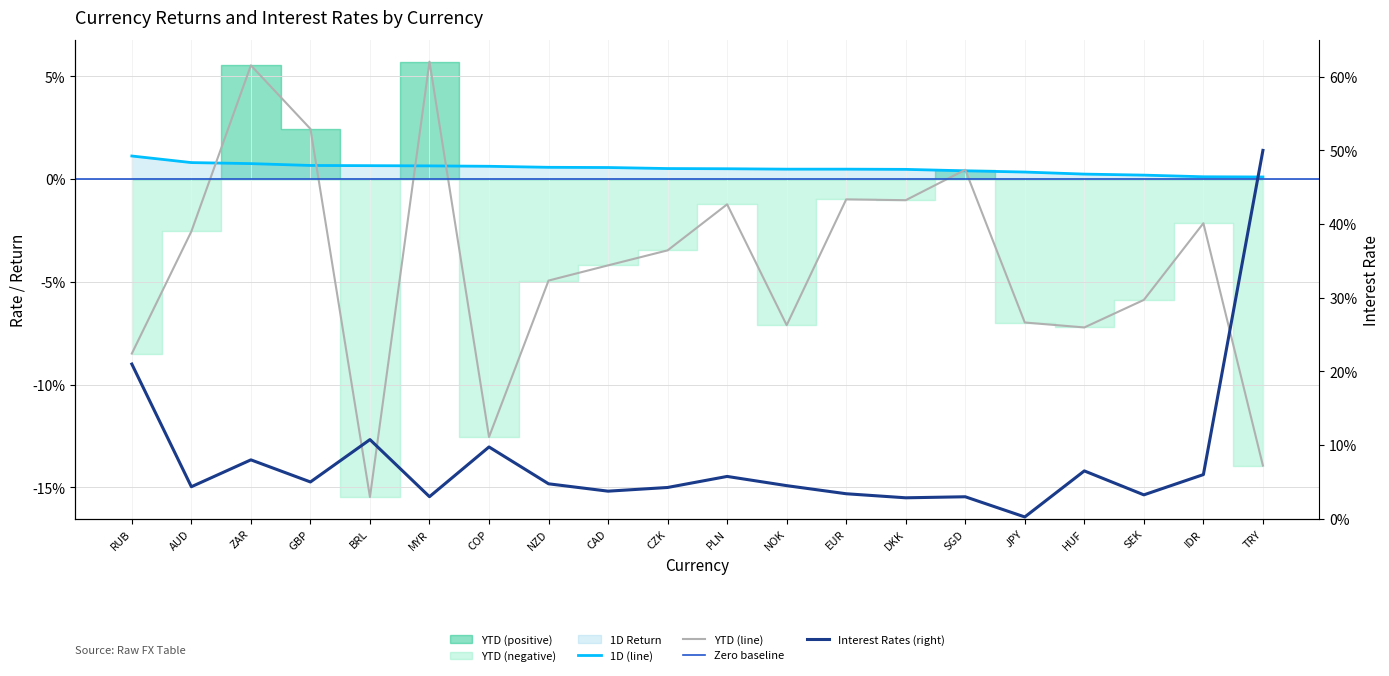

Which series has the widest spread of values?

Interest Rates